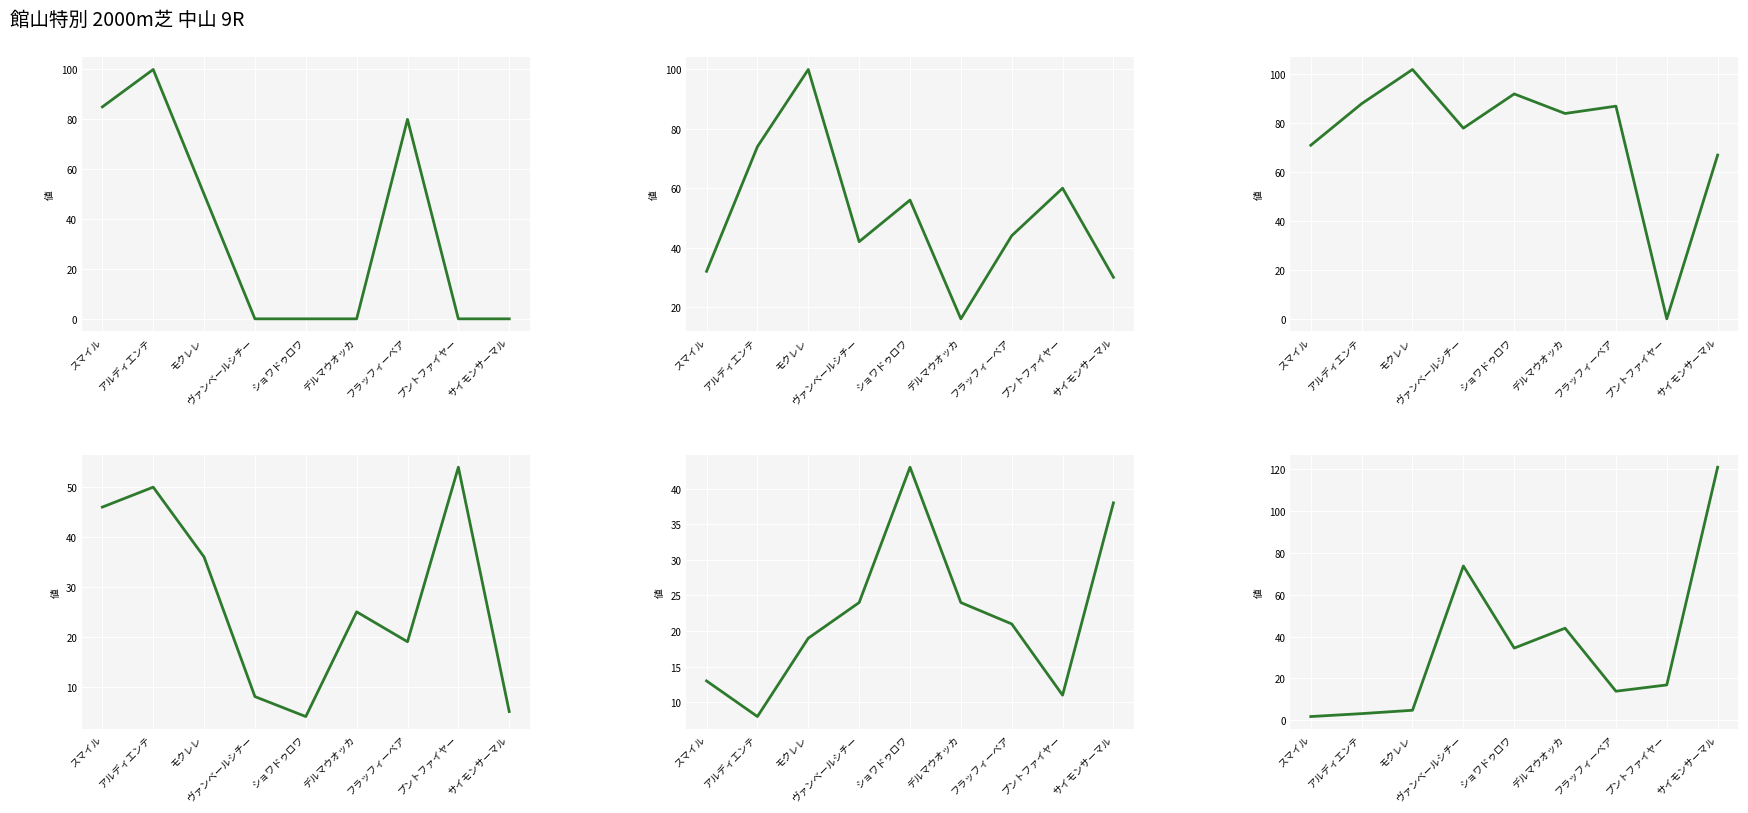

At which label does 戦数 reach its minimum?

アルディエンテ